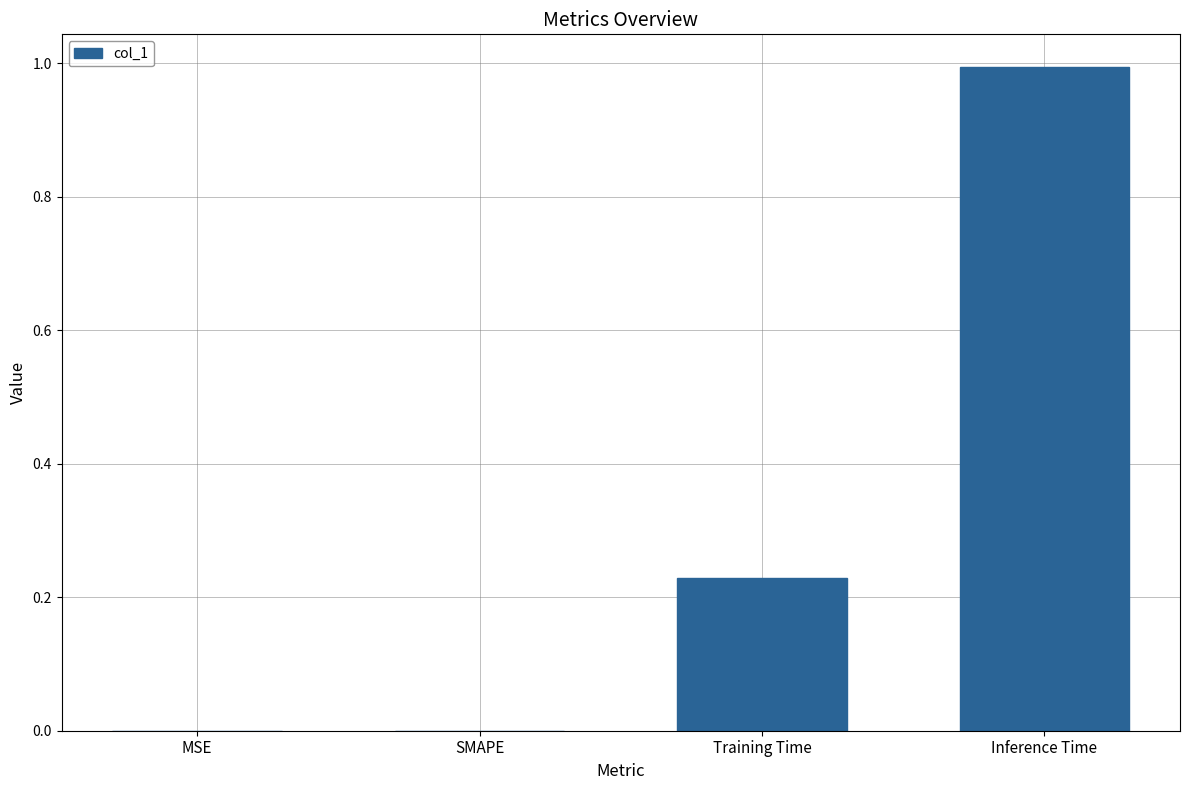

What is the sum of all values?

1.2